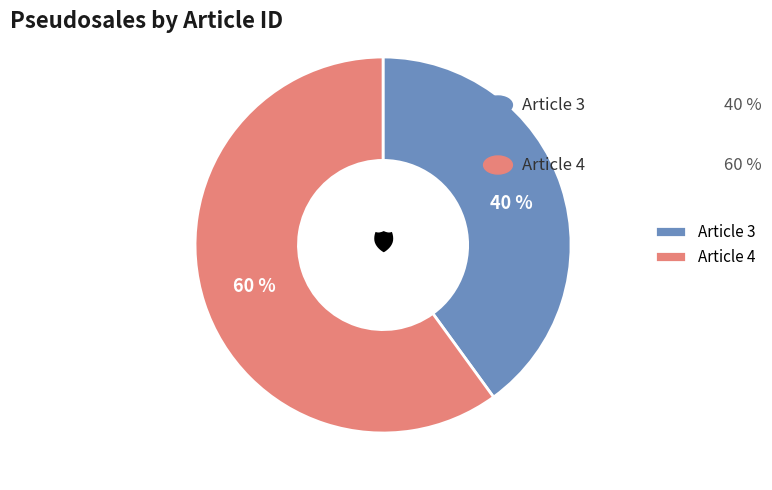

What is the smallest slice in the pie chart?

Article 3